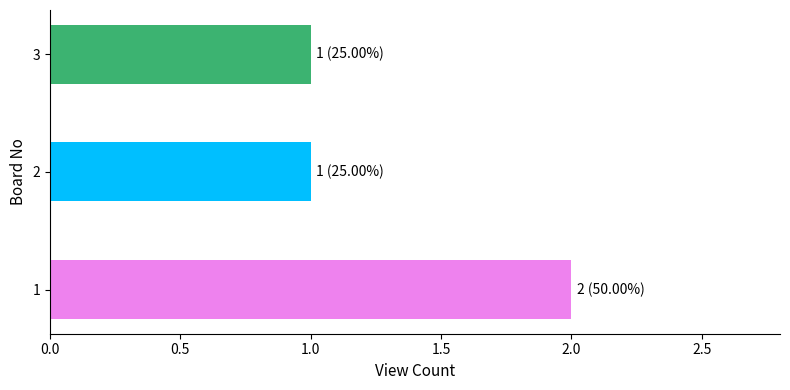

What is the maximum value shown in the chart?

2